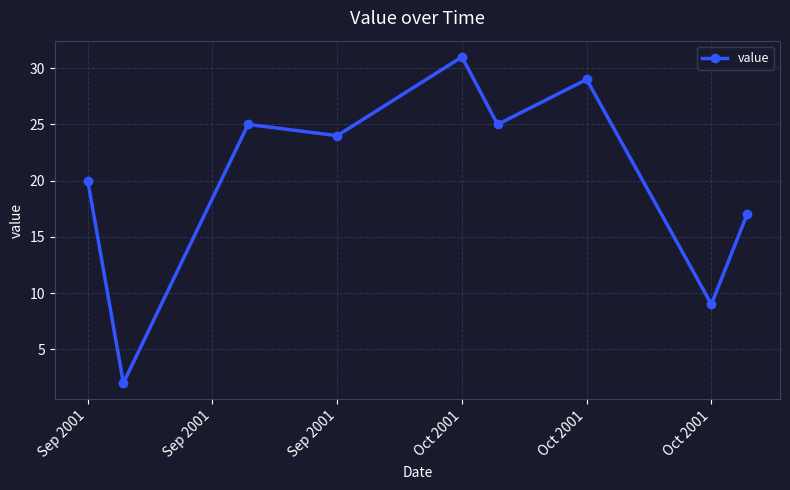

Reading left to right, extract all data points from this chart.

20	2	25	24	31	25	29	9	17